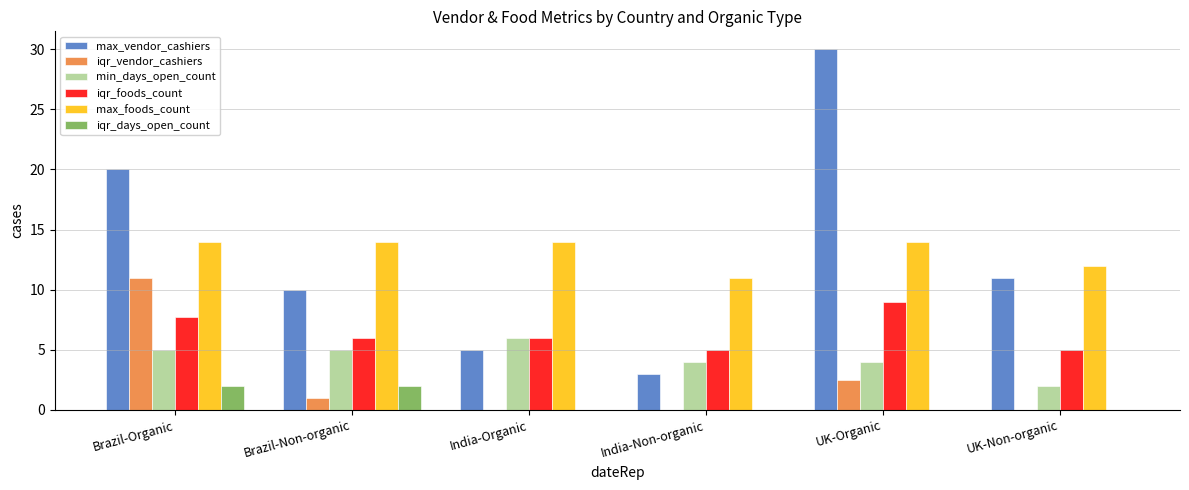

What is the sum of the iqr_foods_count values at India-Organic and India-Non-organic?

11.0